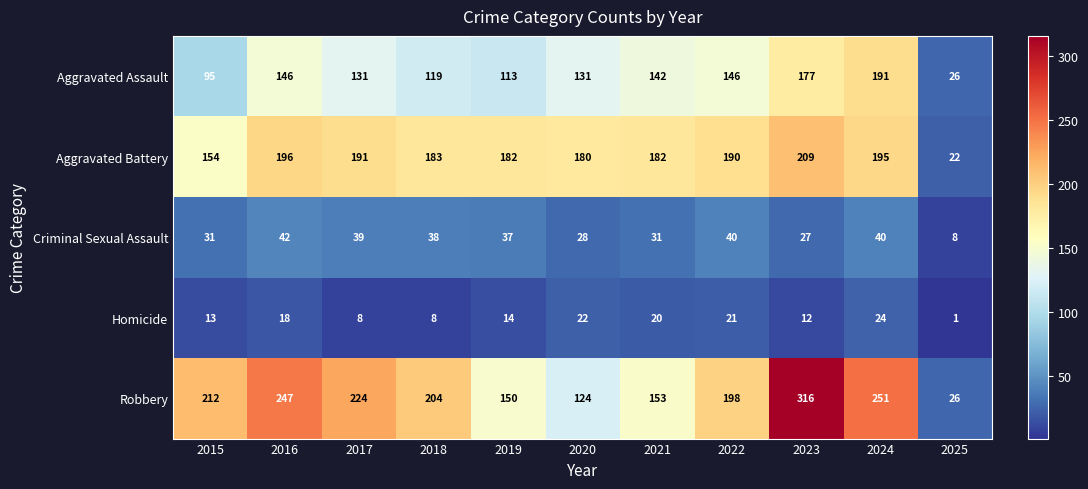

At which label is Aggravated Assault closest to 108?

2019